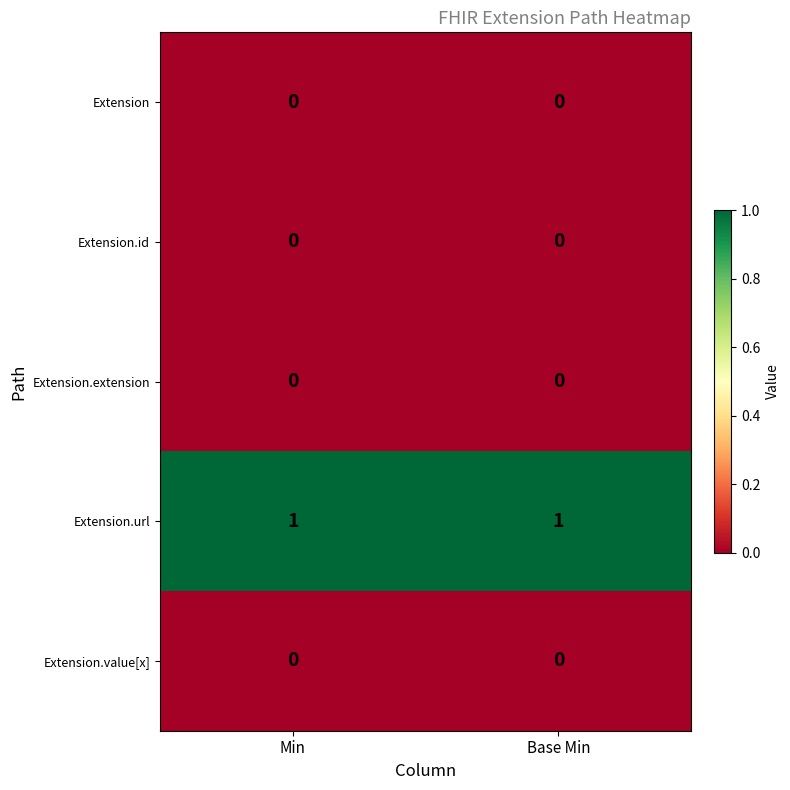

Is the value of Extension at Min greater than the value of Extension.url at Base Min?

No